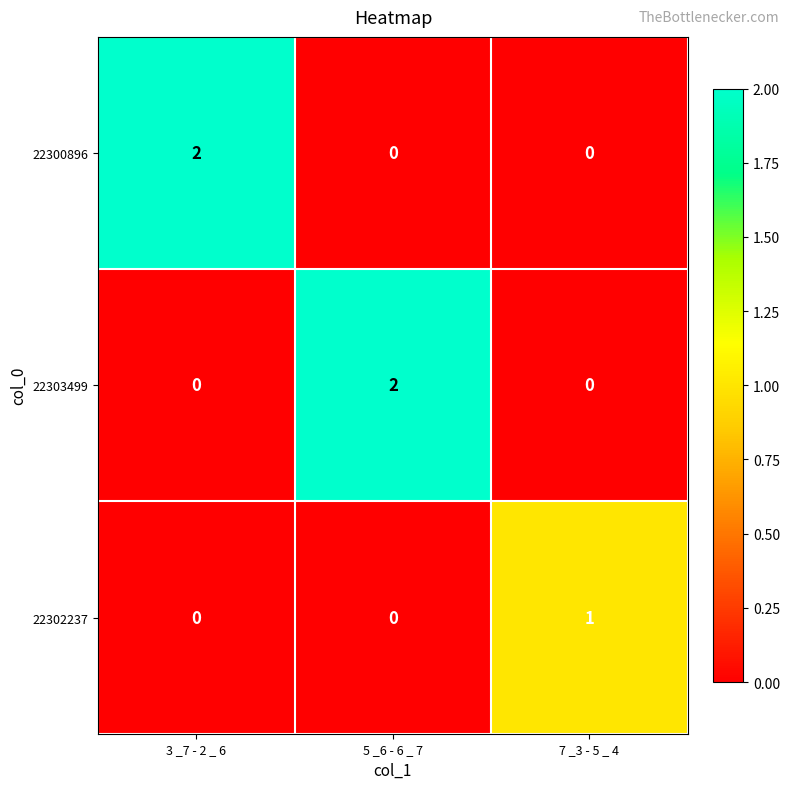

Count the number of categories in the chart.

3